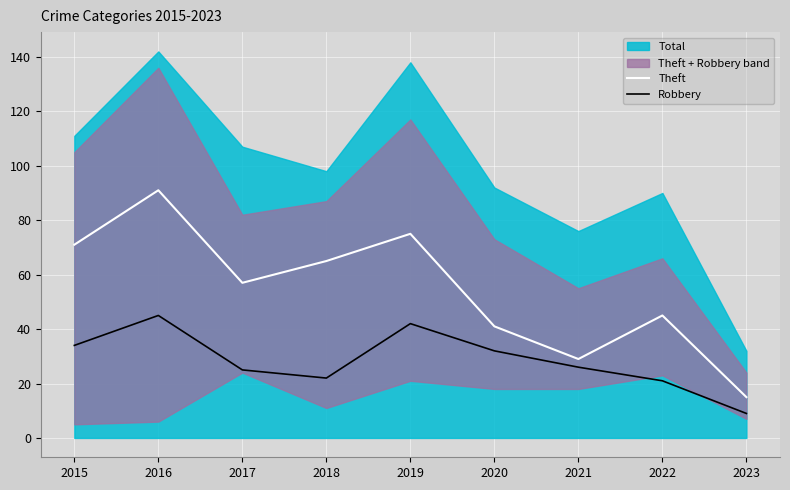

Where is Theft nearest to the value 53?

2017